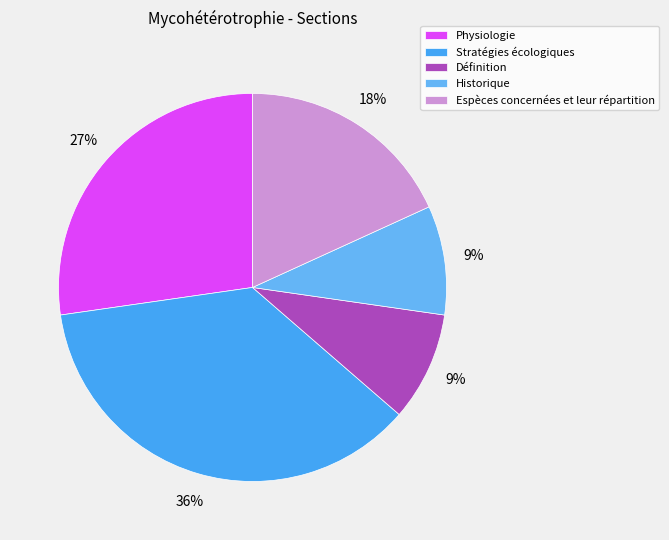

What is the largest slice in the pie chart?

Stratégies écologiques